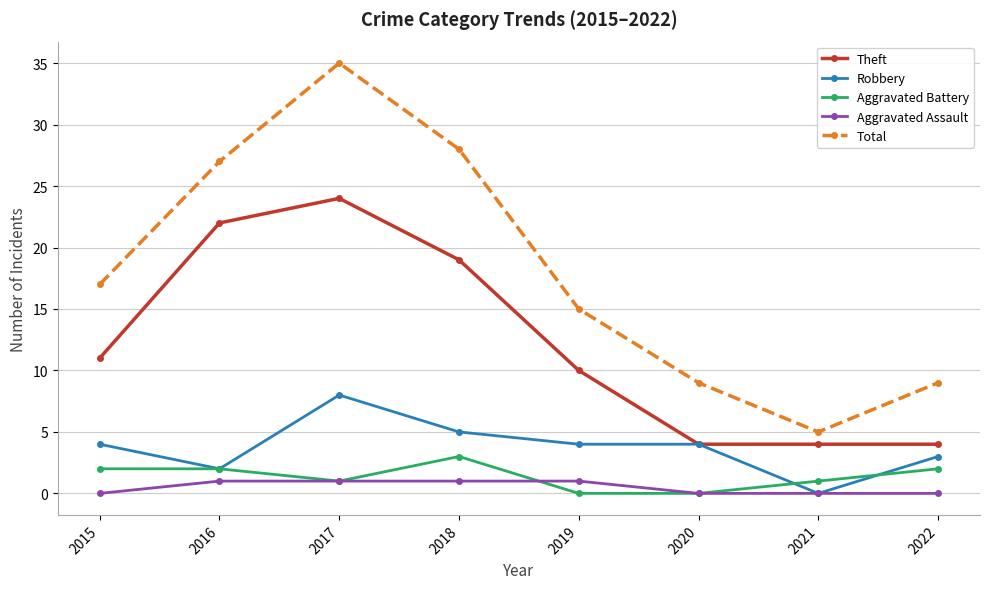

True or false: Total and Robbery intersect in this chart.

False